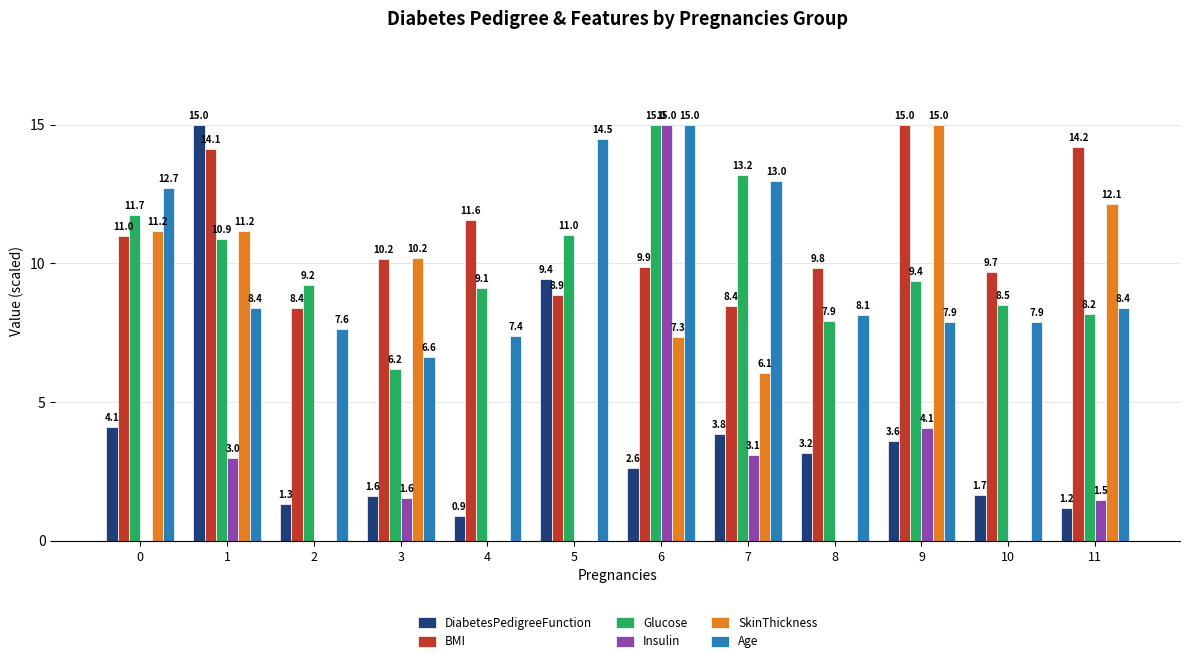

Which series changed the most between 0 and 1?

DiabetesPedigreeFunction